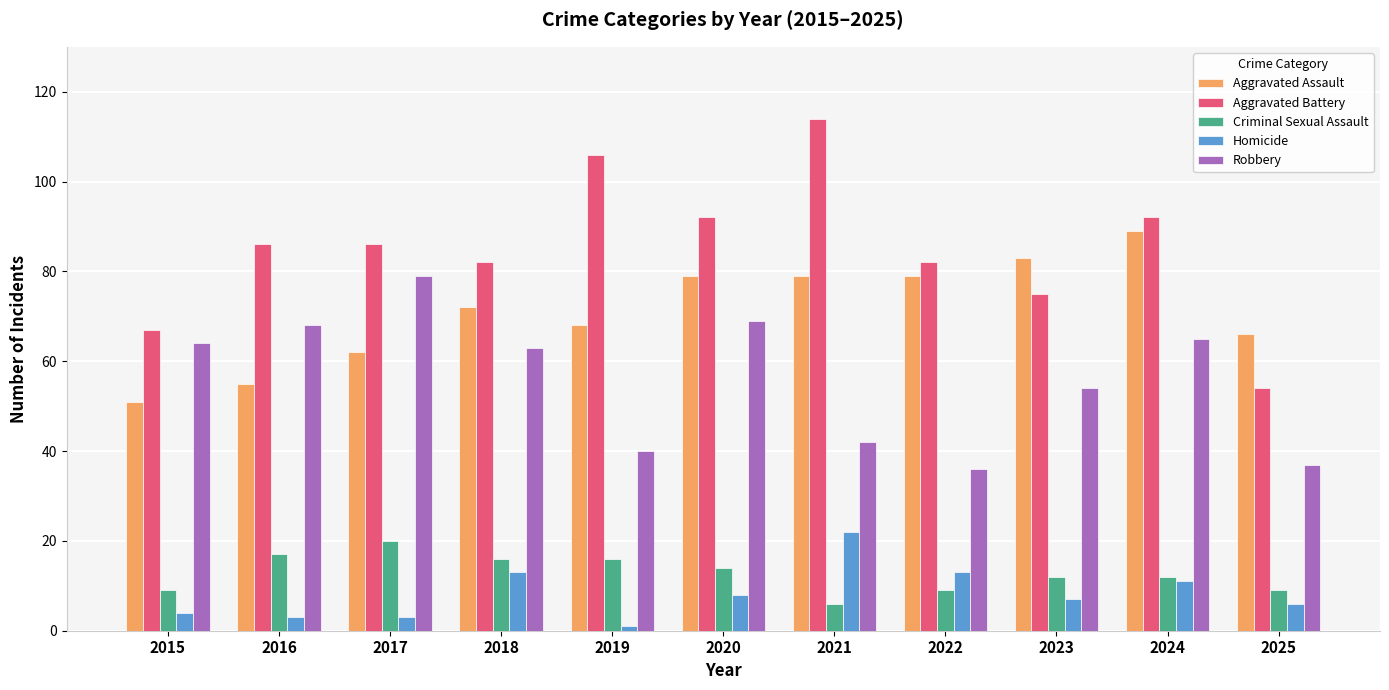

What is the maximum value for Criminal Sexual Assault?

20